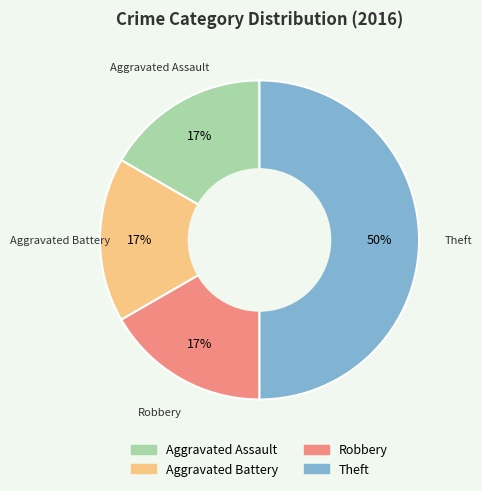

Does Aggravated Assault represent more than half of the total?

No